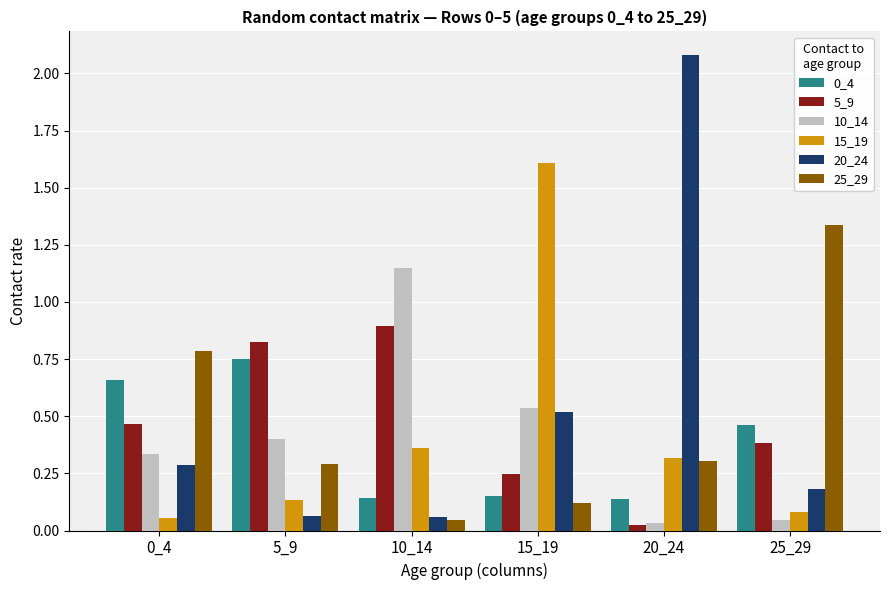

At which category is the sum across all series the highest?

15_19